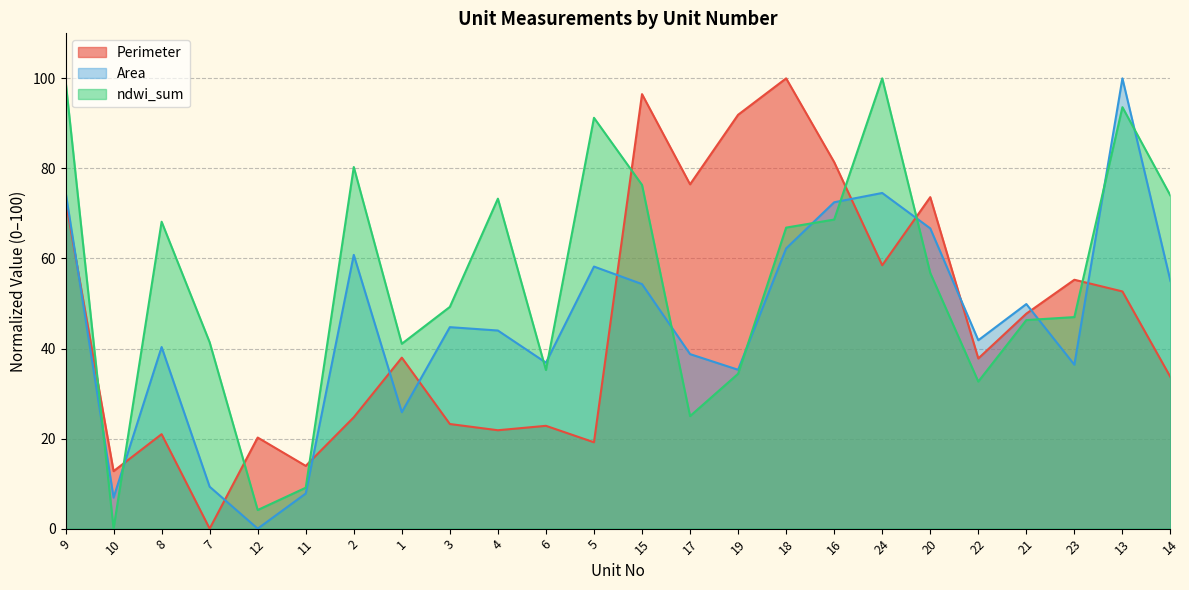

Is the value of Perimeter at 6 greater than the value of ndwi_sum at 10?

Yes